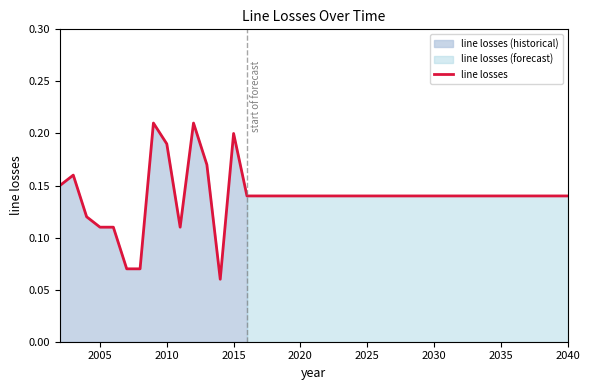

What is the sum of all values?

5.4